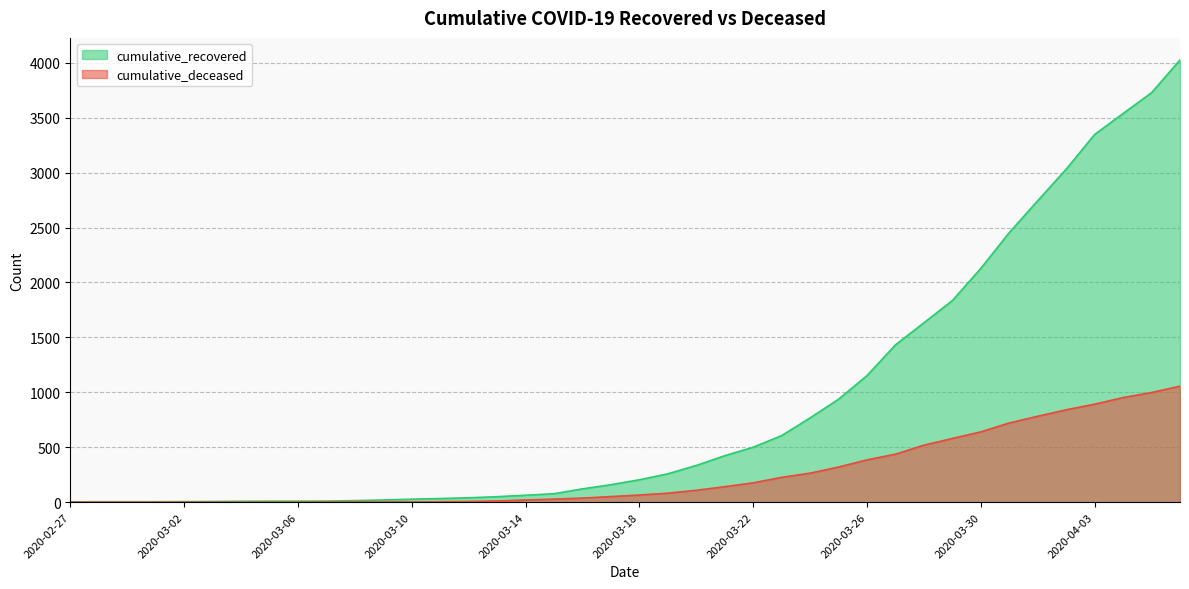

How many values in the cumulative_recovered series exceed 204?

19